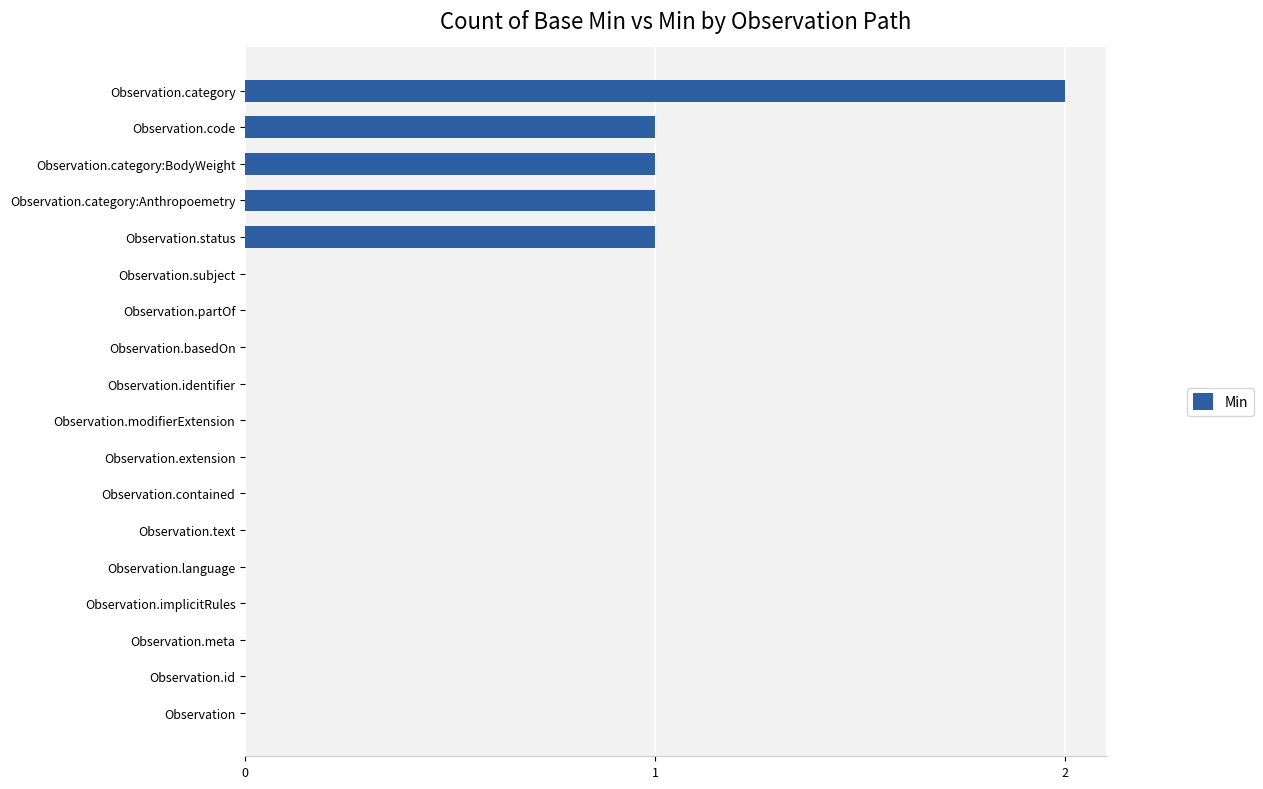

Reading top to bottom, what are all the values shown in this chart?

Observation.category=2	Observation.code=1	Observation.category:BodyWeight=1	Observation.category:Anthropoemetry=1	Observation.status=1	Observation.subject=0	Observation.partOf=0	Observation.basedOn=0	Observation.identifier=0	Observation.modifierExtension=0	Observation.extension=0	Observation.contained=0	Observation.text=0	Observation.language=0	Observation.implicitRules=0	Observation.meta=0	Observation.id=0	Observation=0